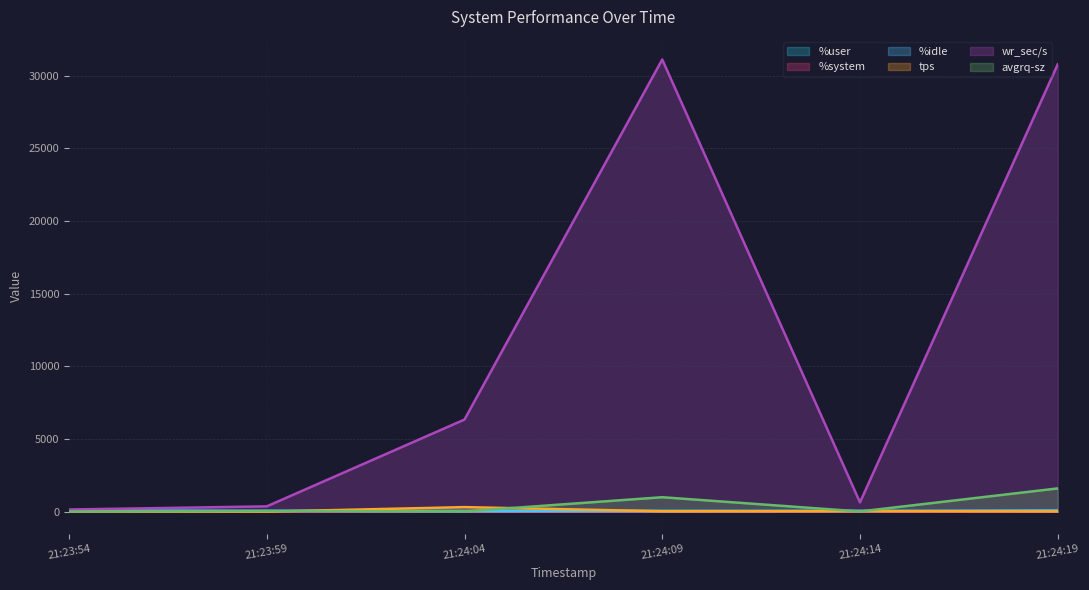

Count the number of categories in the chart.

6